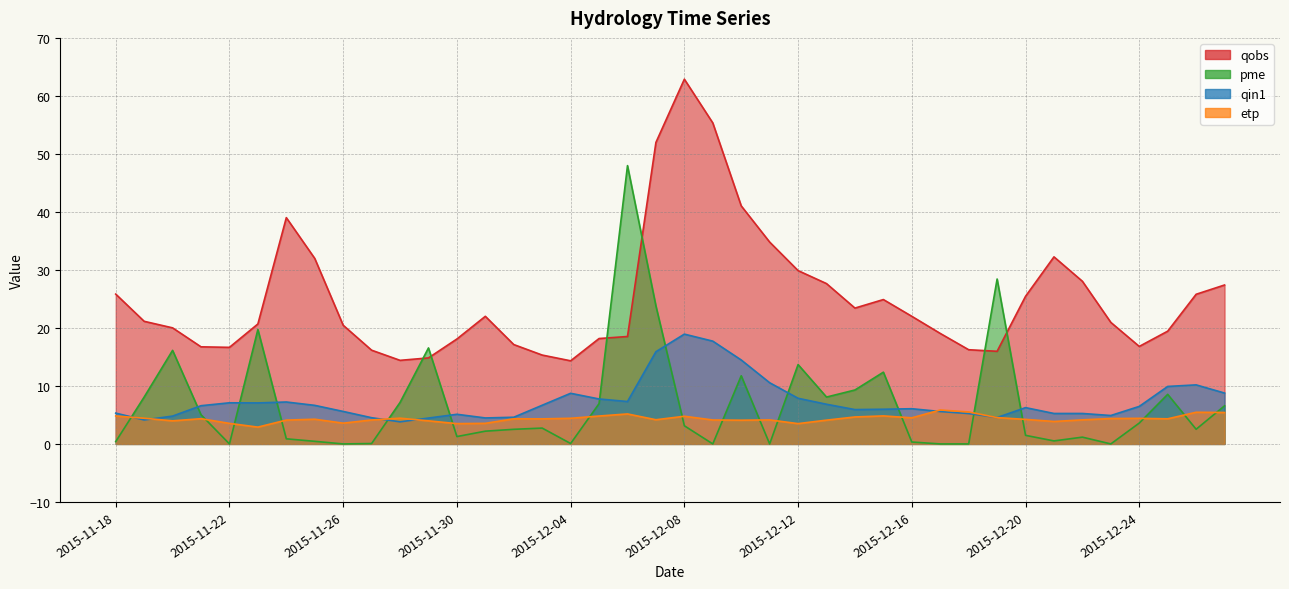

Which series changed the most between 2015-11-27 and 2015-11-29?

pme